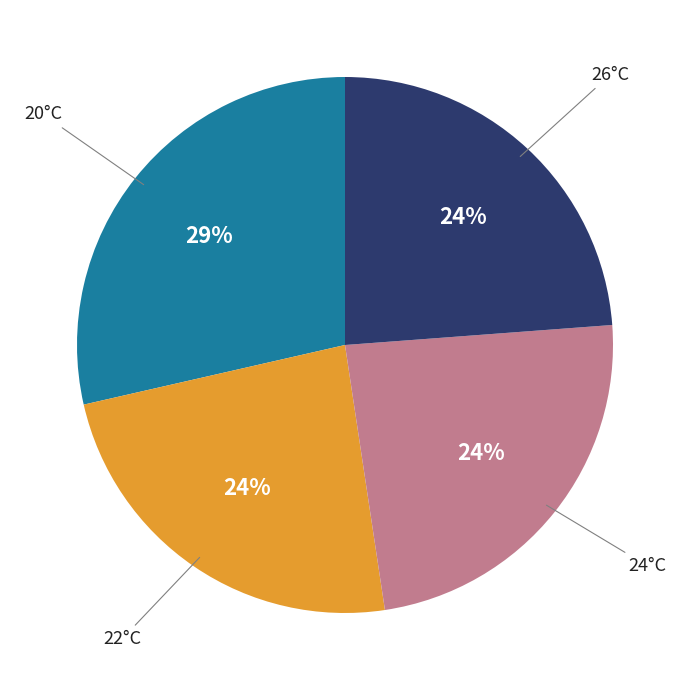

The 24°C slice represents 24% of the pie. True or false?

True